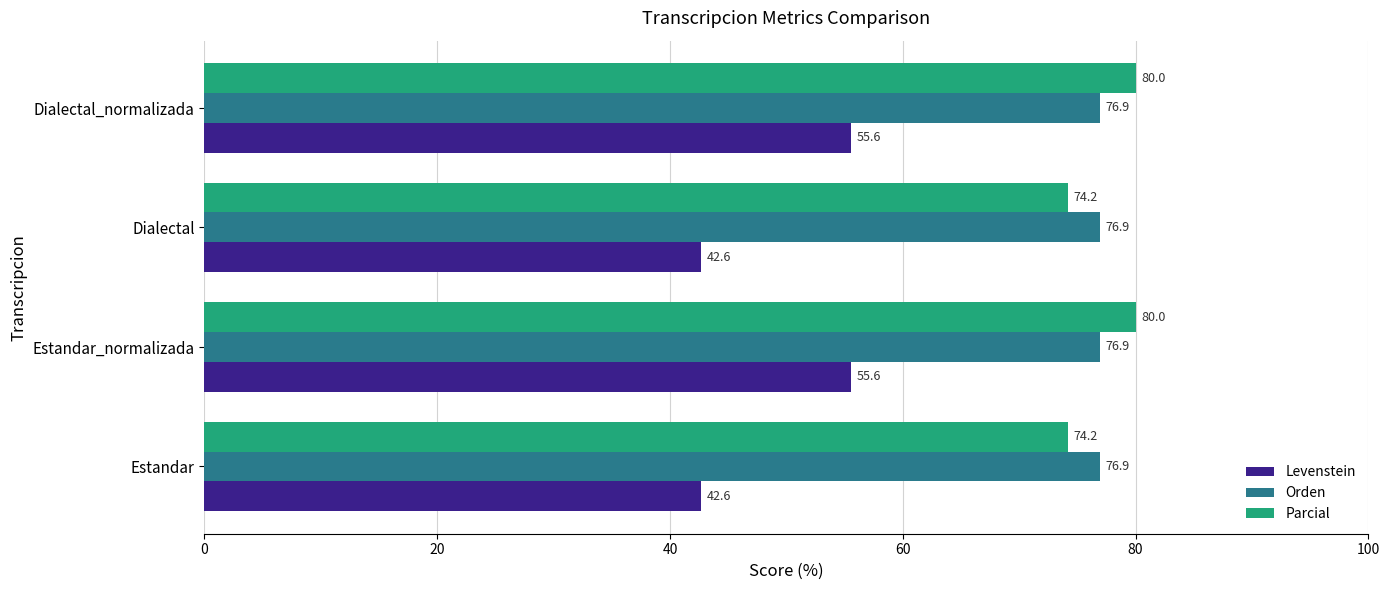

What is the minimum value for Levenstein?

42.6